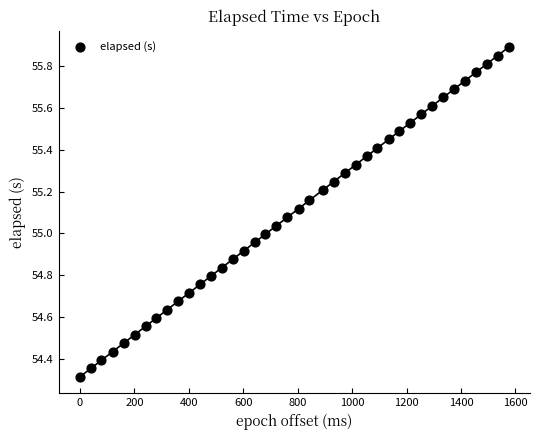

What is the range of Y values (max minus min)?

1.6